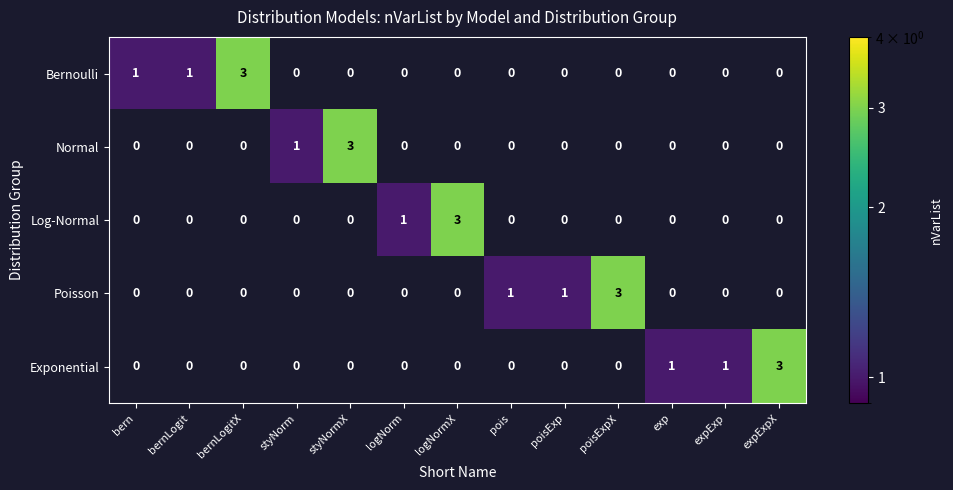

What is the difference between the maximum and minimum values in the Exponential series?

3